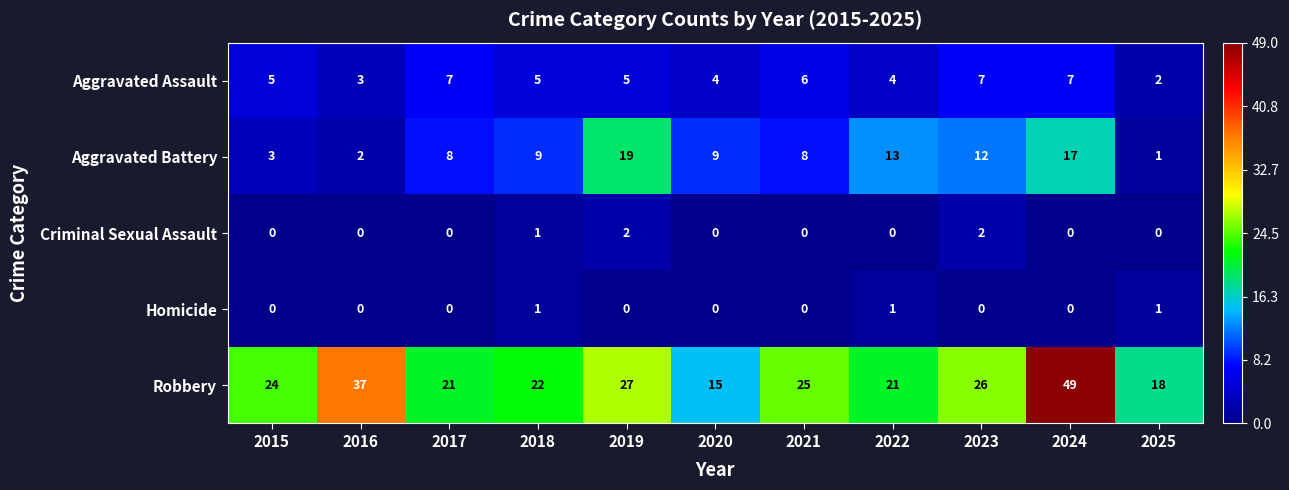

At which category is the sum across all series the highest?

2024